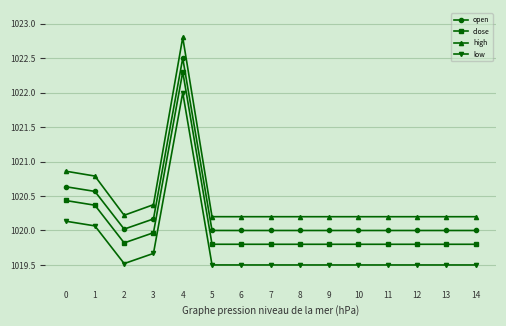

Does the chart display data point markers on the line(s)?

Yes